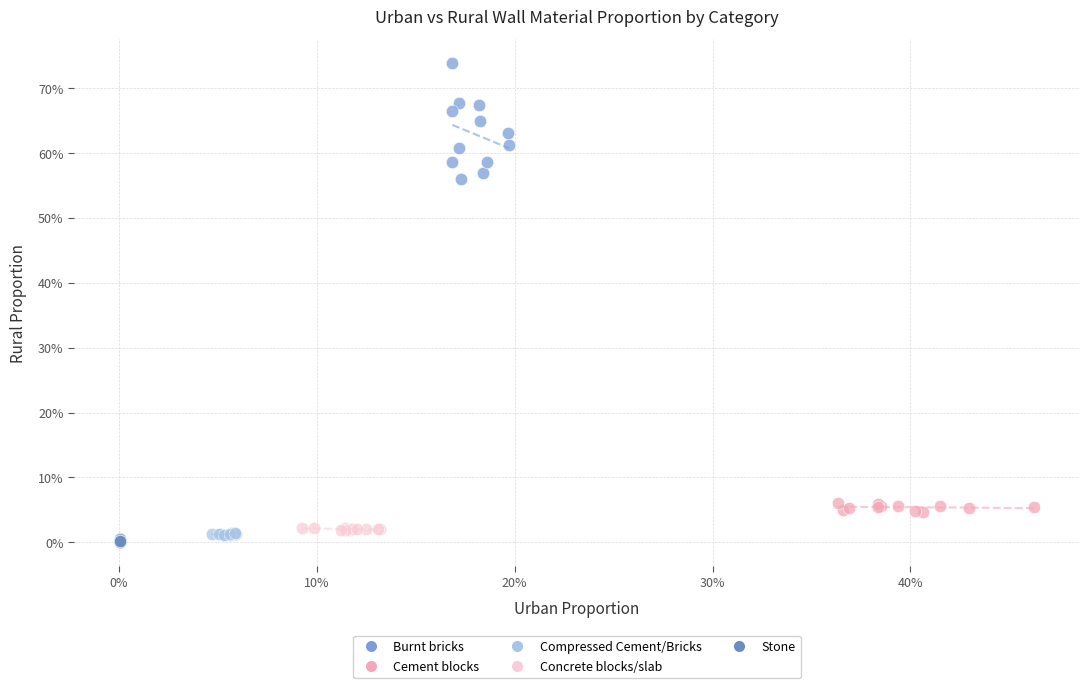

Which series reaches the maximum Y coordinate?

Burnt bricks